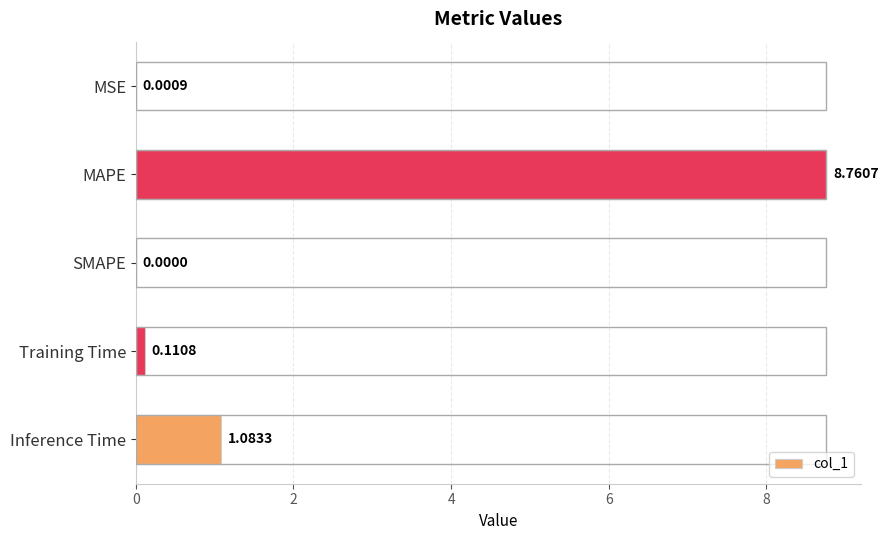

What is the sum of all values?

10.0